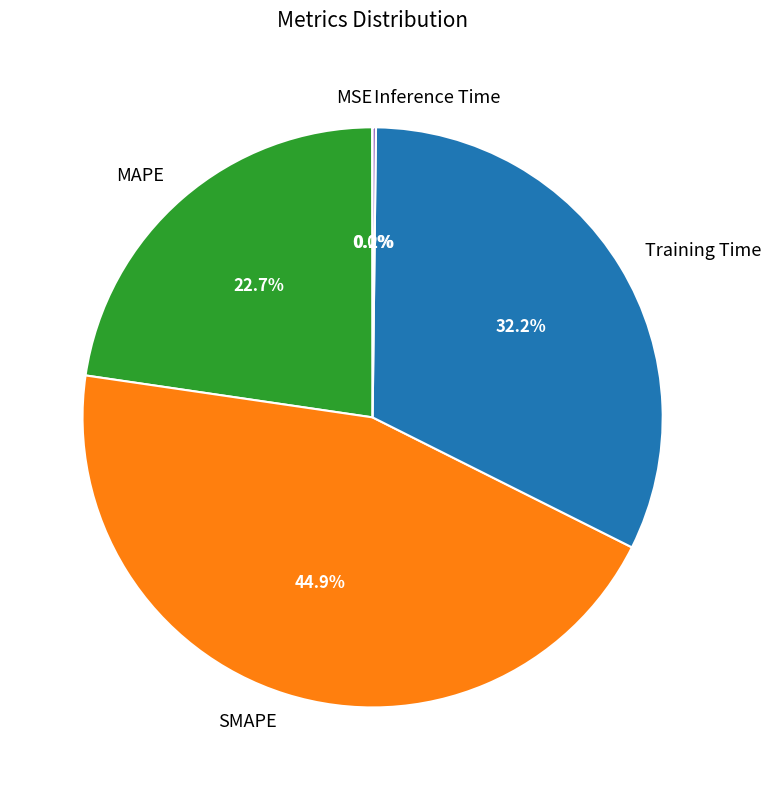

Approximately how many times larger is the value at Training Time compared to MAPE?

1.4